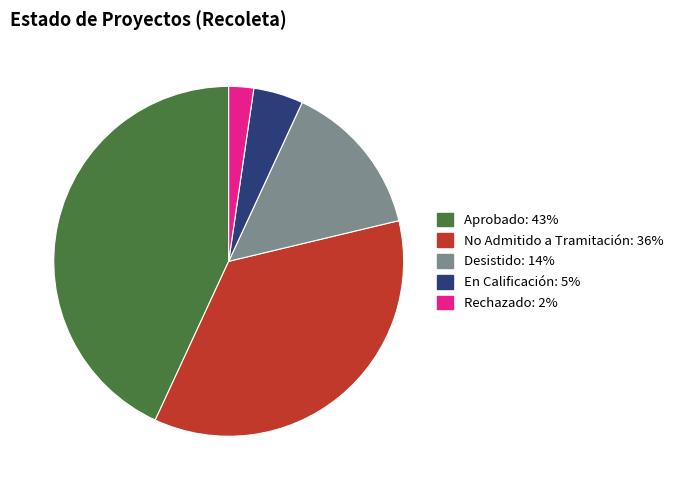

Is Rechazado the majority of the pie?

No